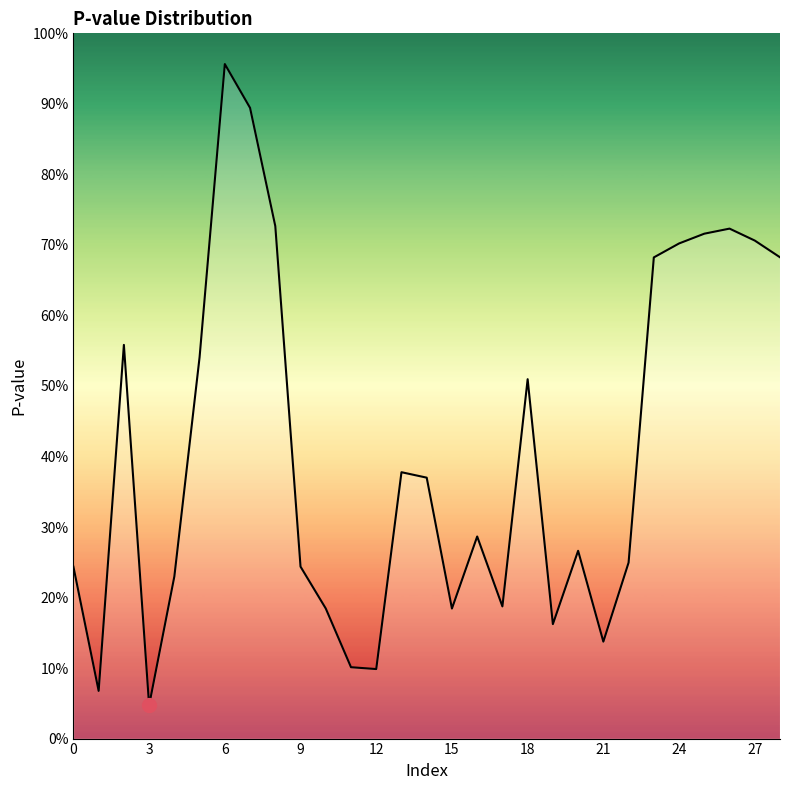

How many interior local valleys (lower than both neighbors) does the data have?

7